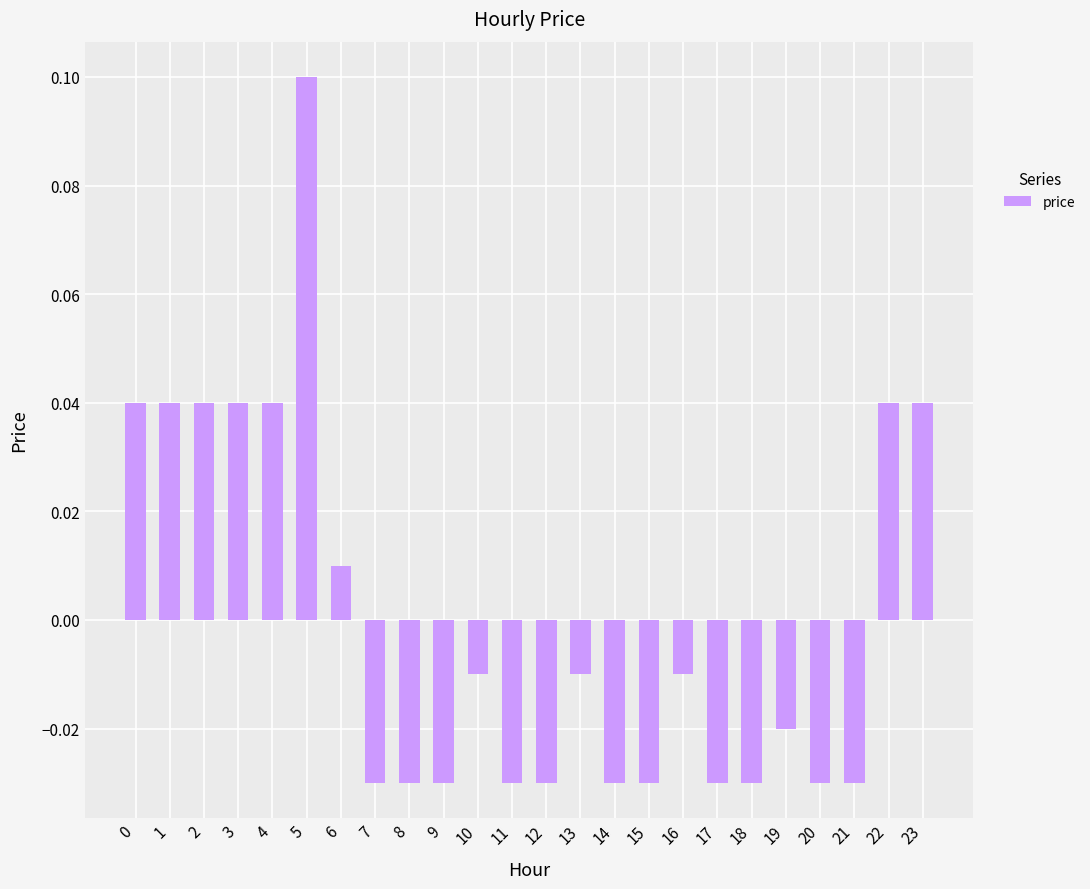

At which category does the chart reach its peak across all series?

5